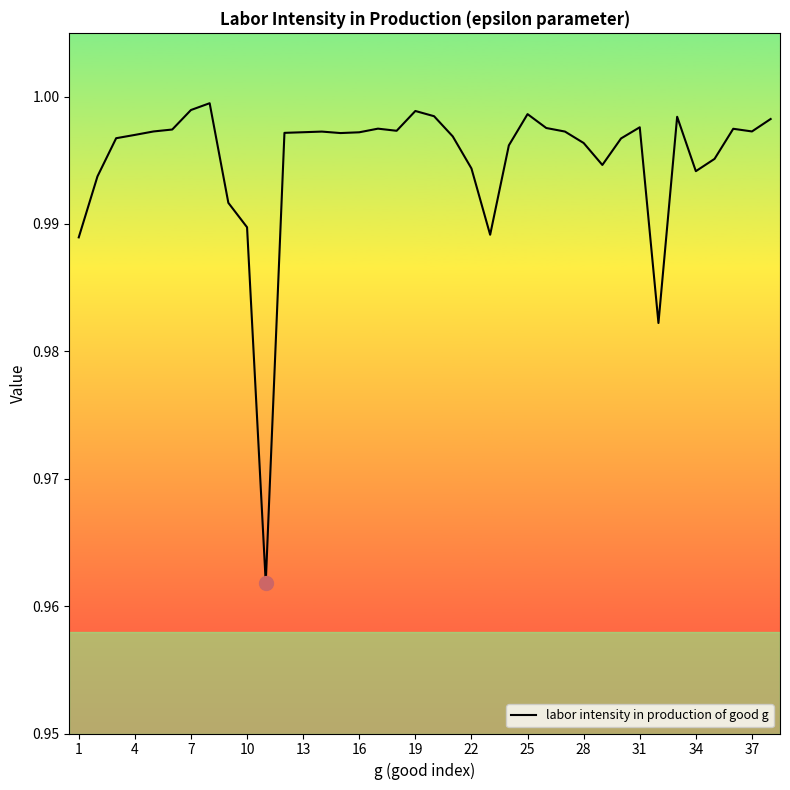

Does the chart have visible grid lines?

No